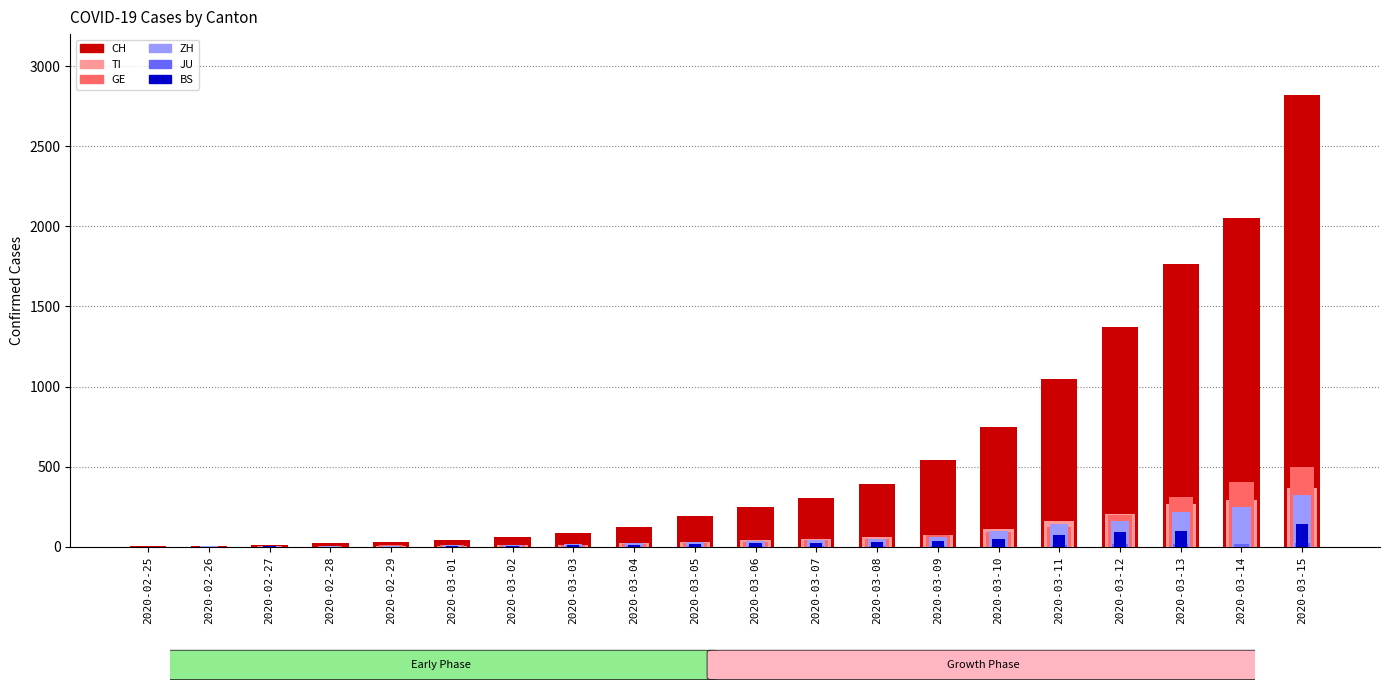

What is the difference between the highest and lowest values at 2020-03-12?

1356